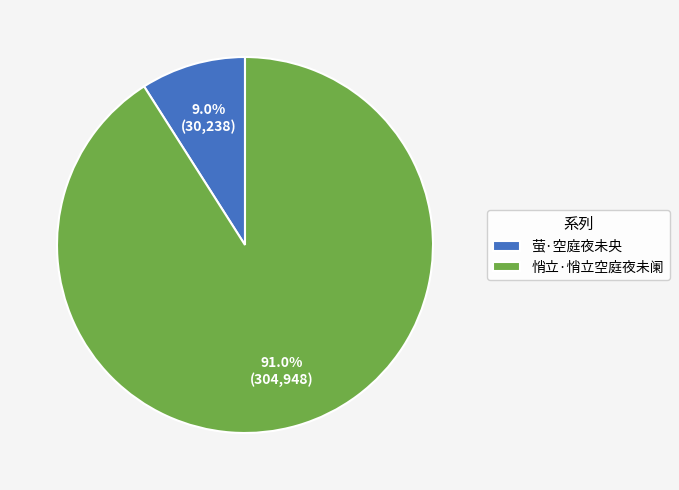

What percentage is NOT represented by 悄立·悄立空庭夜未阑?

9.0%